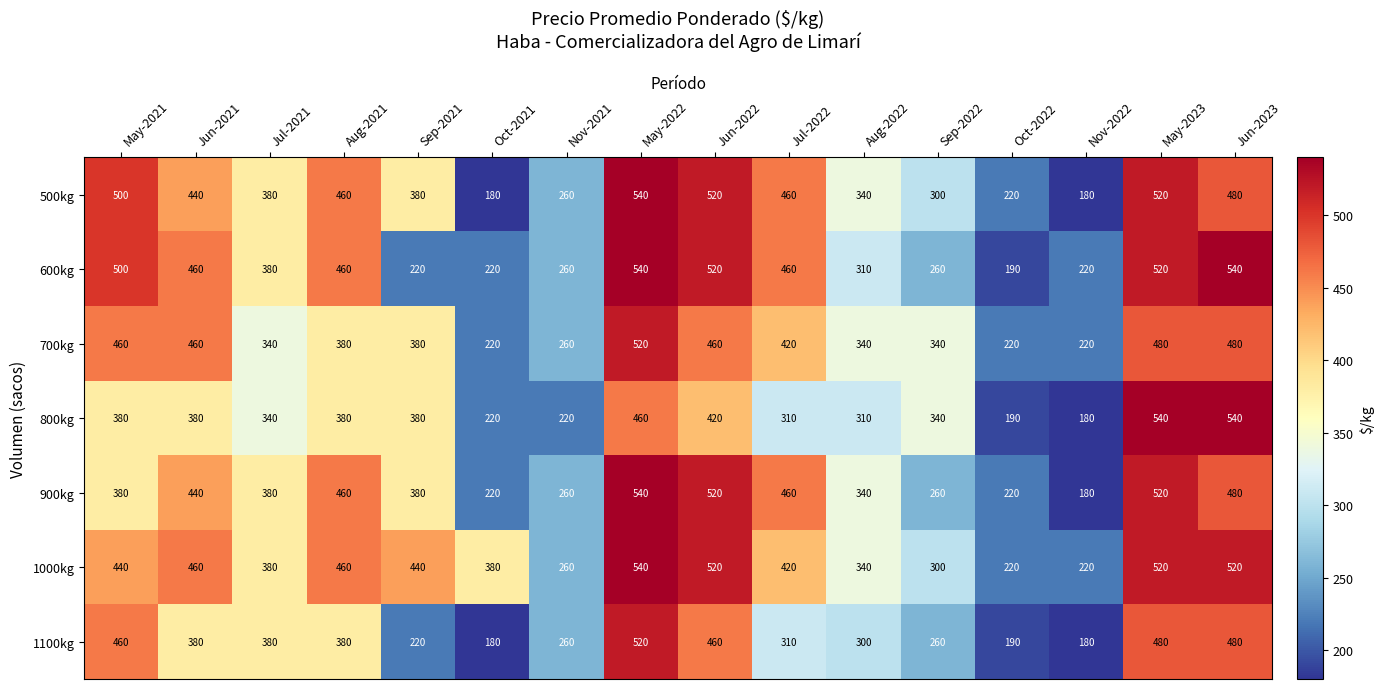

What is the difference between the highest and lowest values at Jul-2021?

40